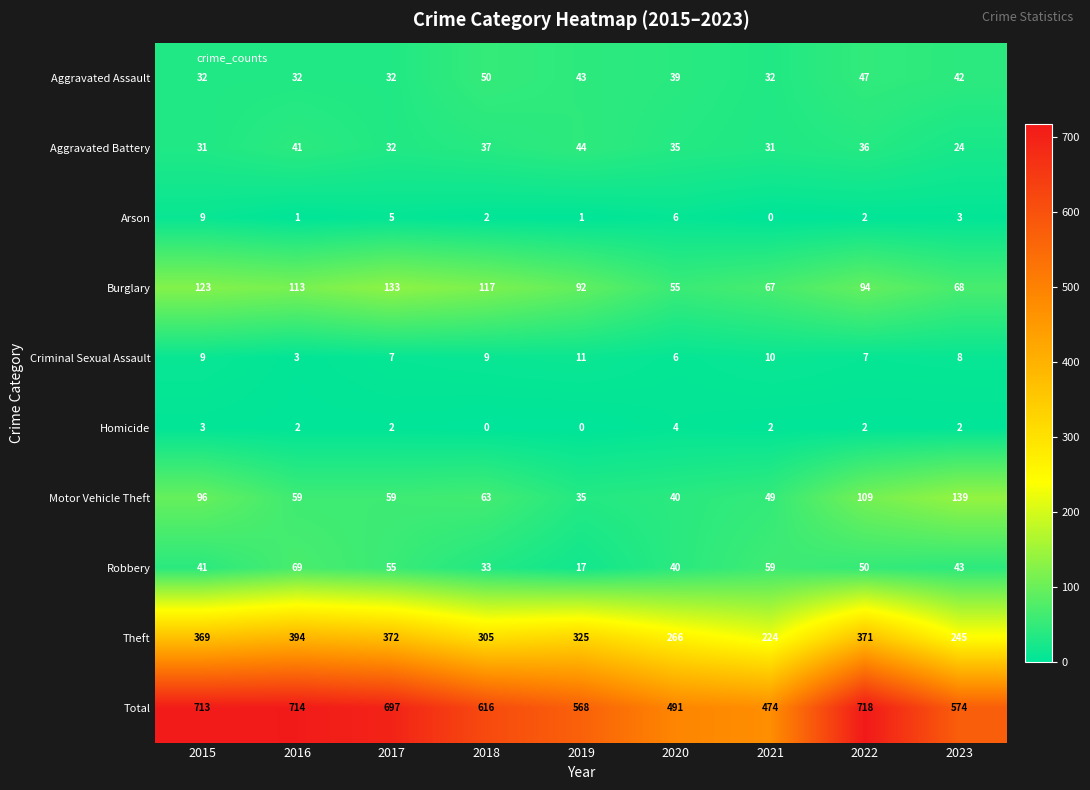

Which series has the widest spread of values?

Total